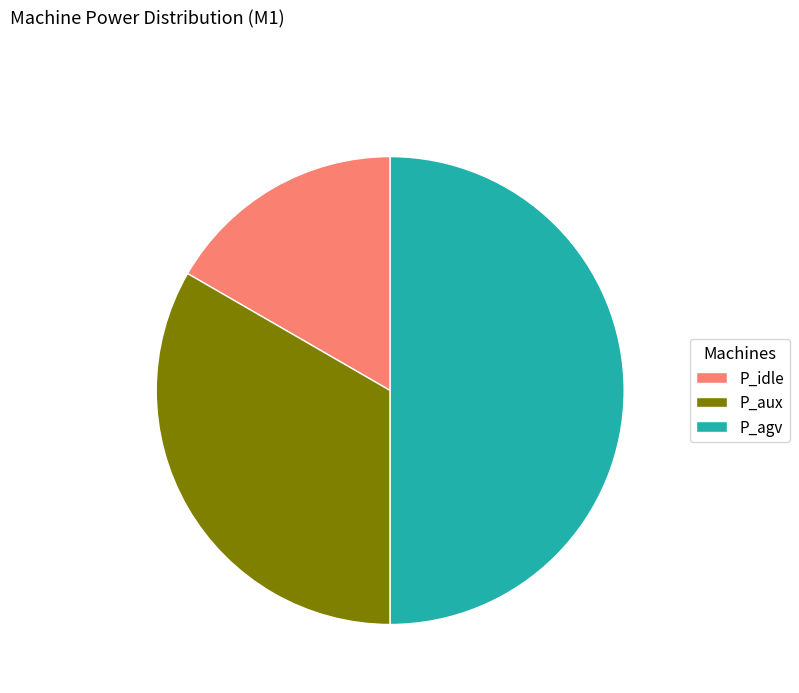

Which has a higher value, P_agv or P_aux?

P_agv